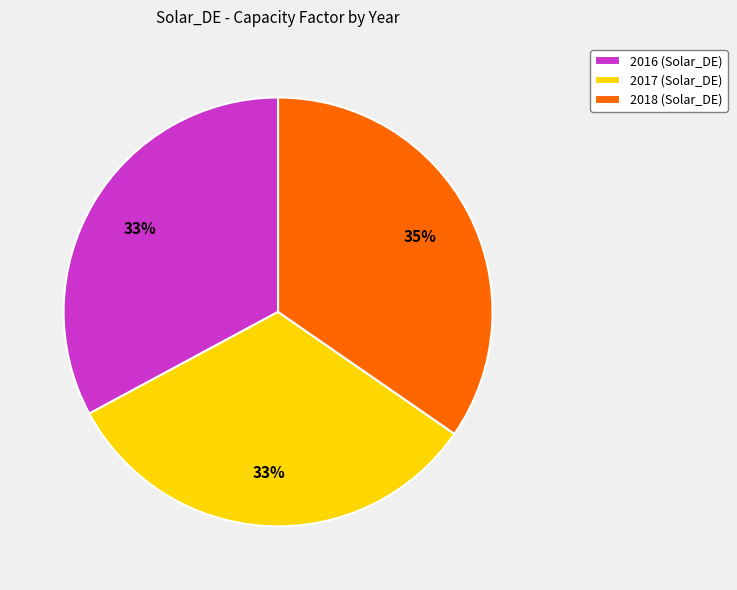

How many slices are in this pie chart?

3